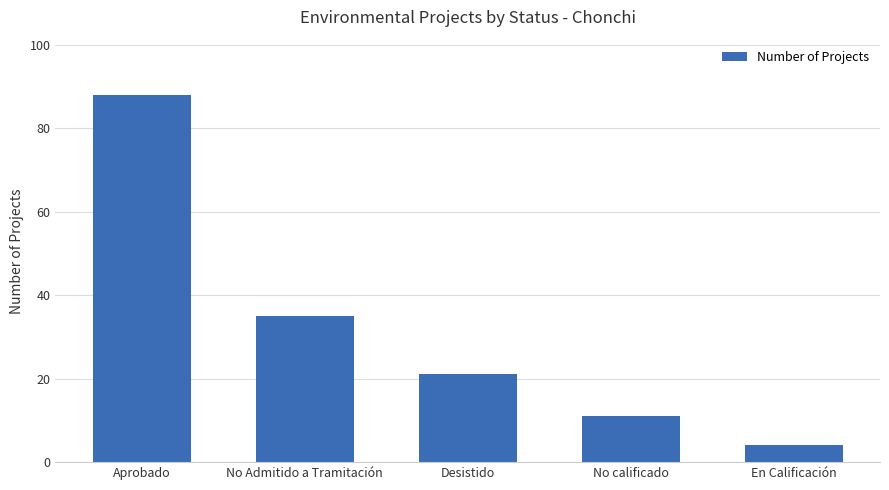

What is the change in value from No Admitido a Tramitación to Desistido?

-14